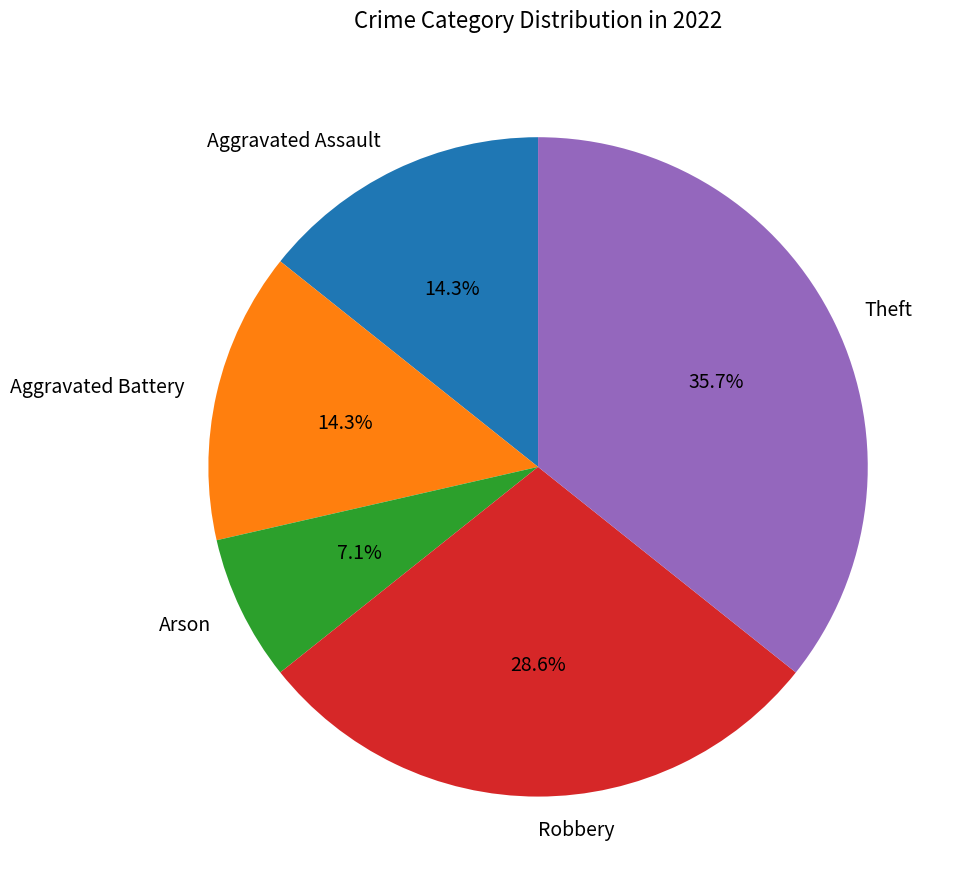

Between Aggravated Battery and Theft, which is larger?

Theft